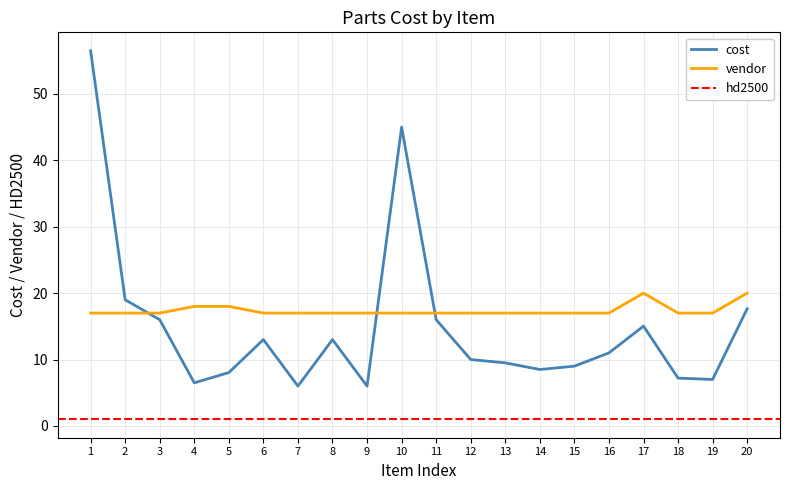

What is the minimum value for vendor?

17.0